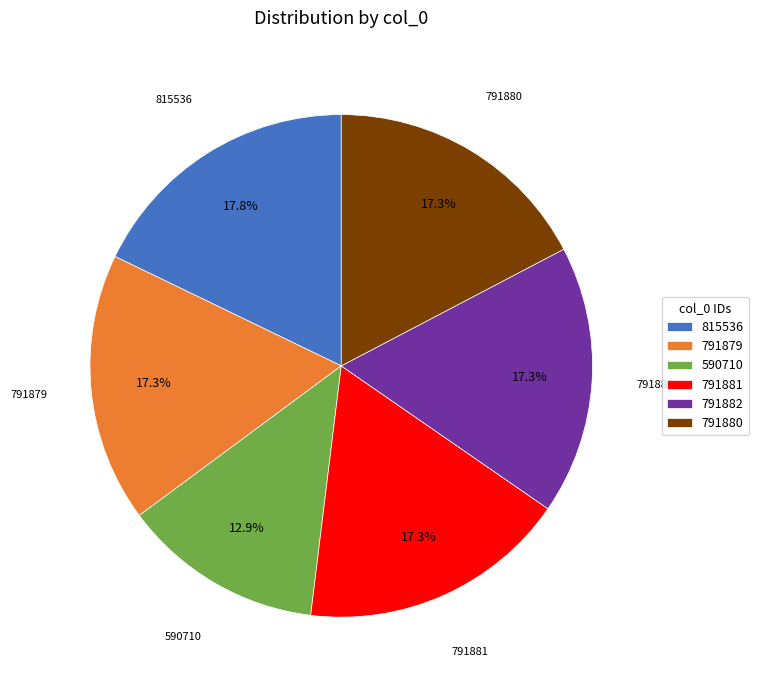

What percentage is NOT represented by 791879?

82.7%